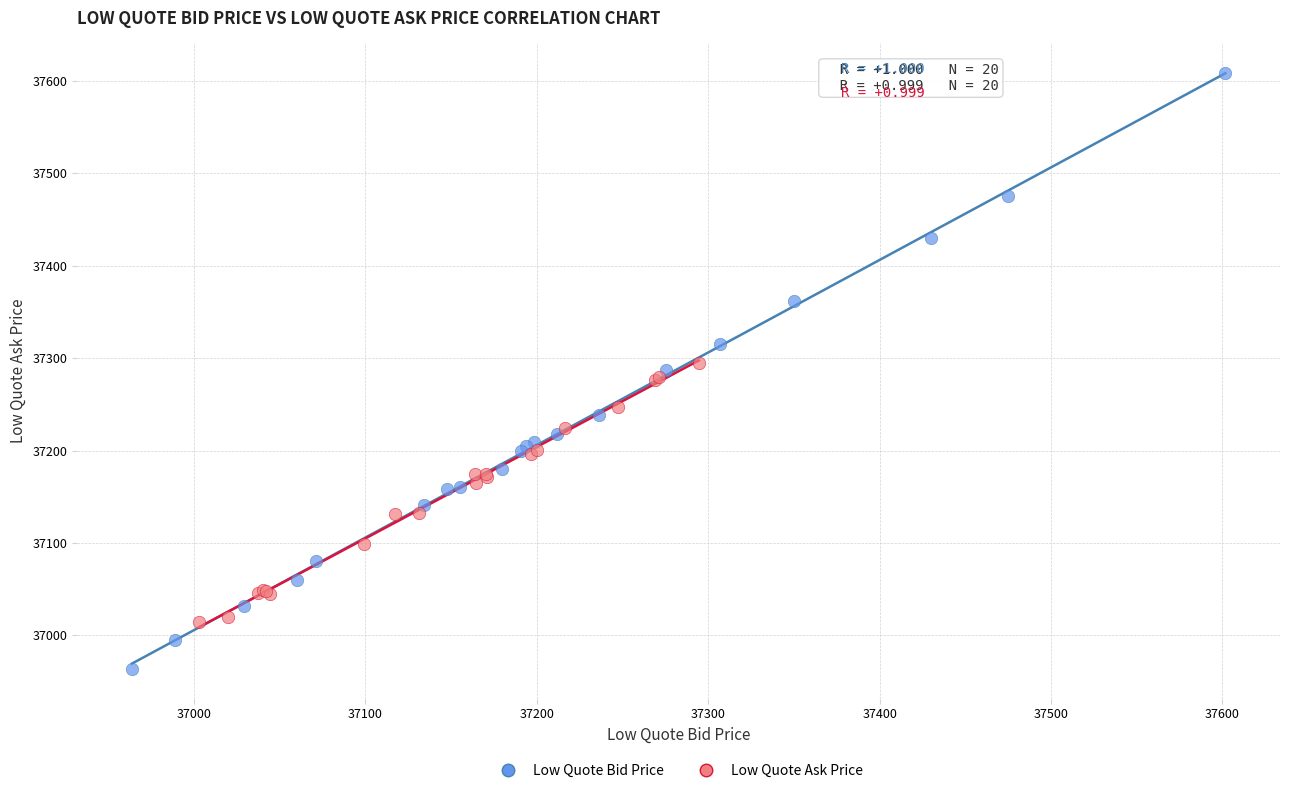

Which series reaches the minimum Y coordinate?

Low Quote Bid Price